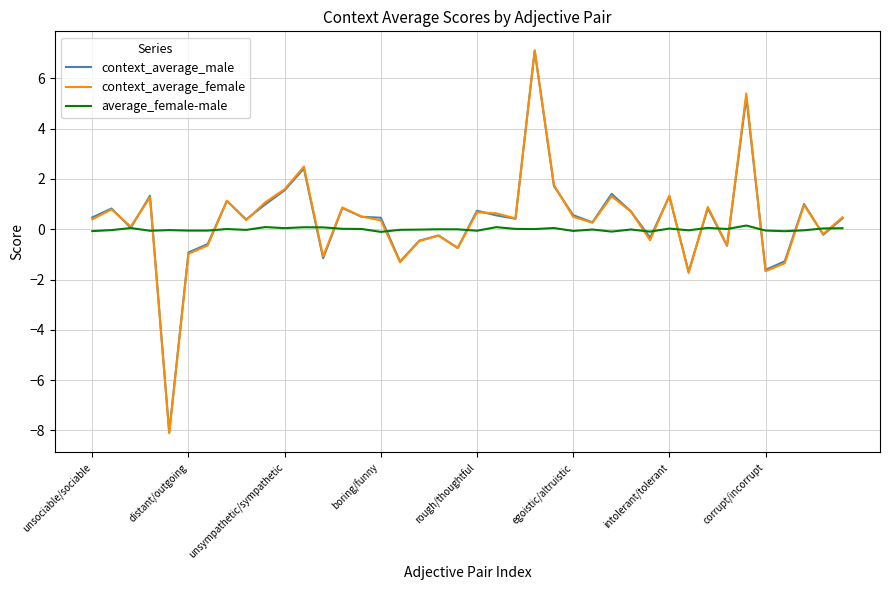

What is the highest value of the context_average_male series?

7.1